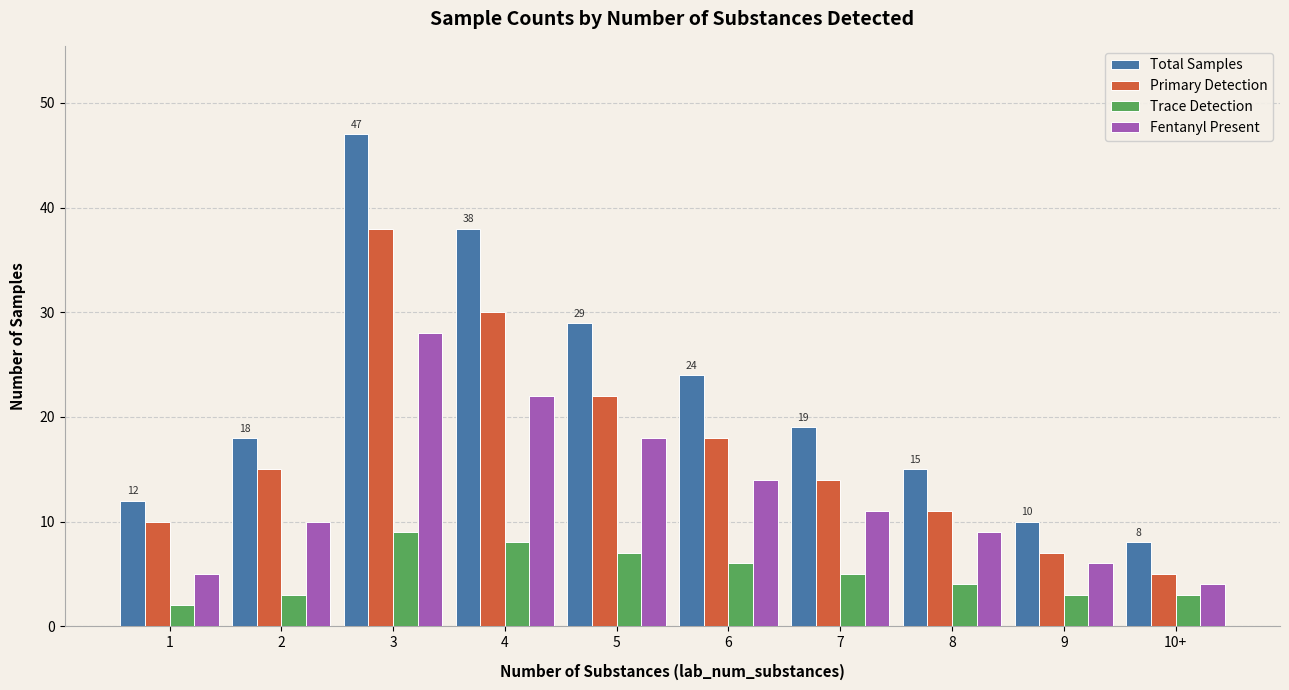

What position from the right is 4?

7